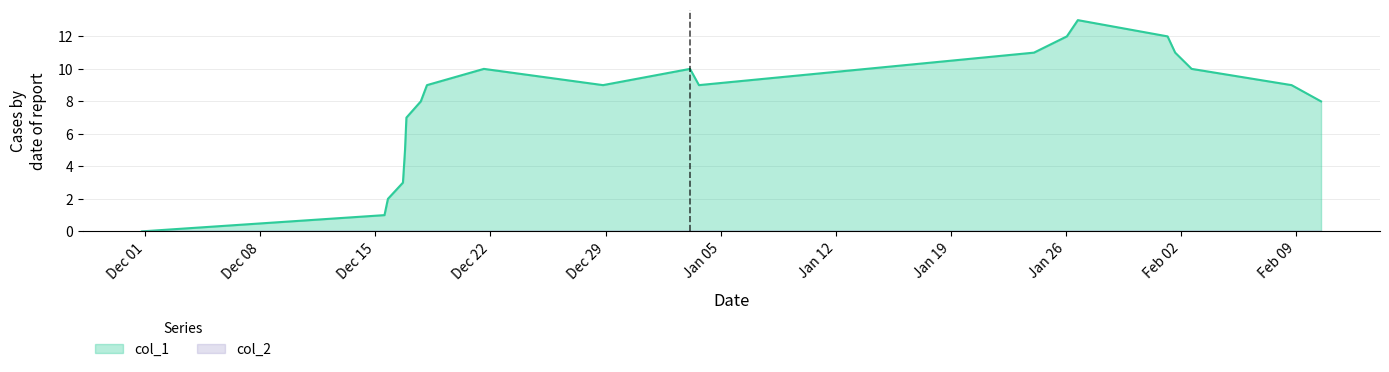

Which series has the largest total across all categories?

col_1